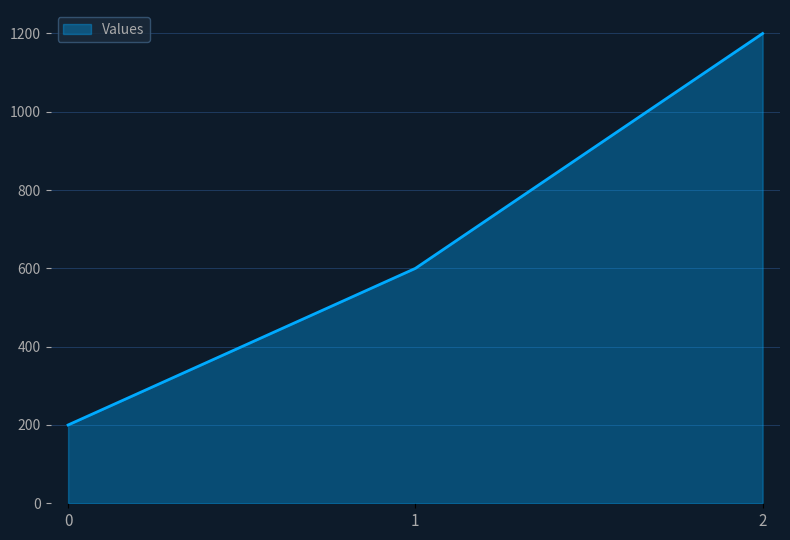

List the labels in order of value, smallest first.

0, 1, 2